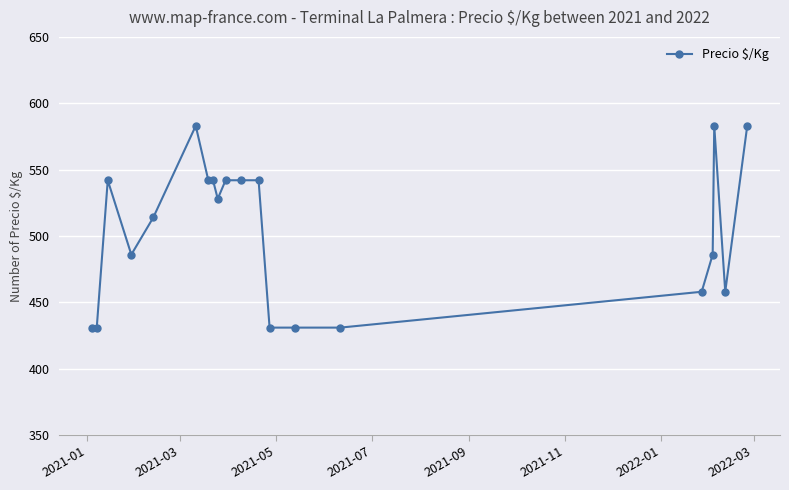

Does the chart display data point markers on the line(s)?

Yes